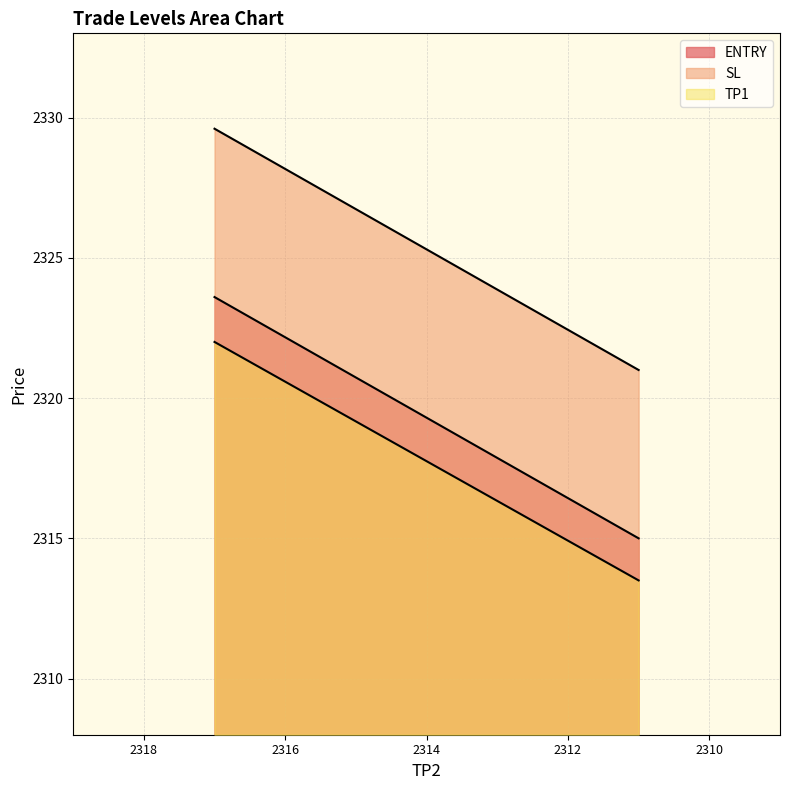

At how many categories does at least one series exceed 2323?

1